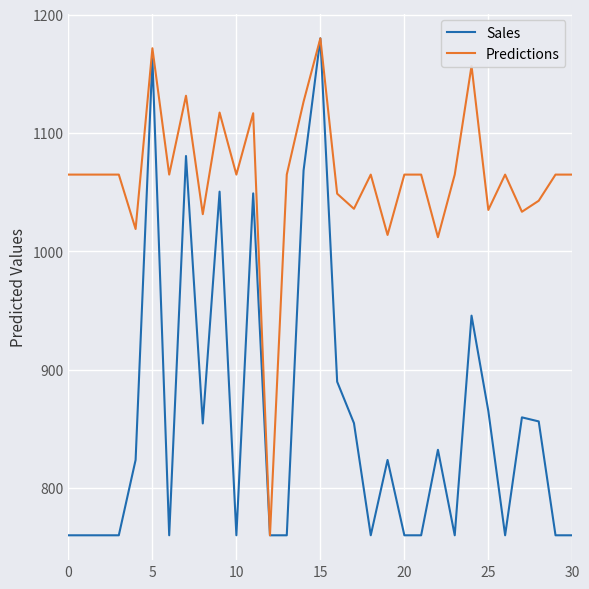

Which series has the largest total across all categories?

Predictions